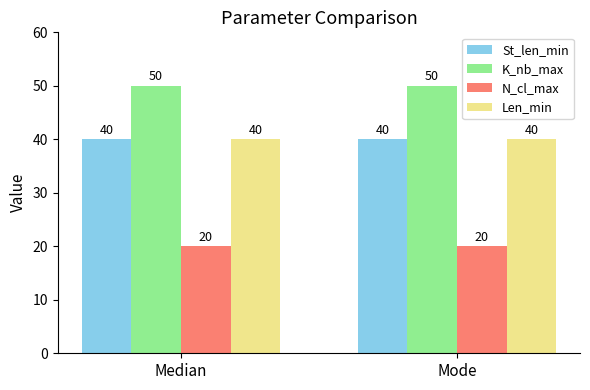

What is the spread (max minus min) of values at Median?

30